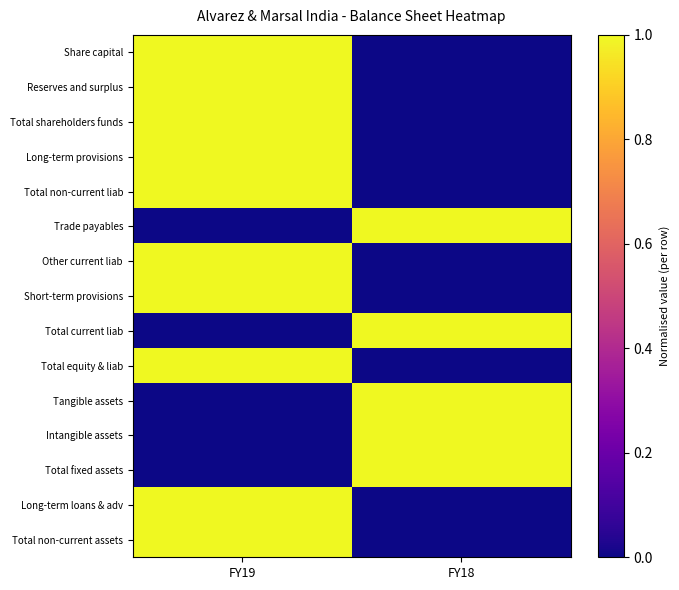

Which label corresponds to the largest value in the chart?

FY19